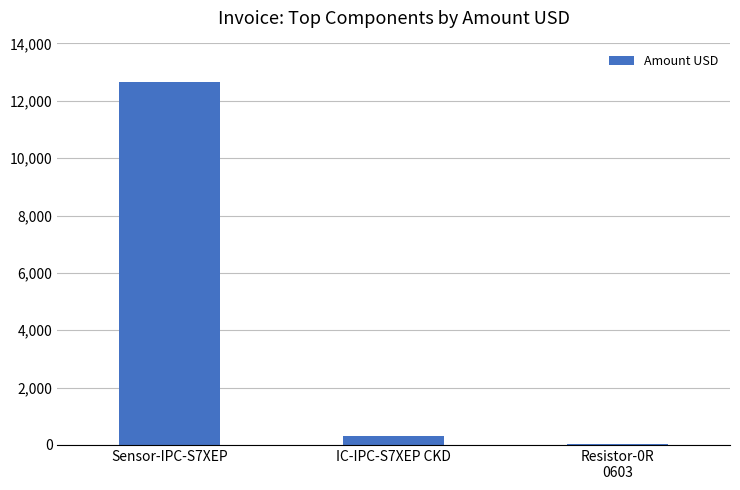

How many categories are shown in the chart?

3